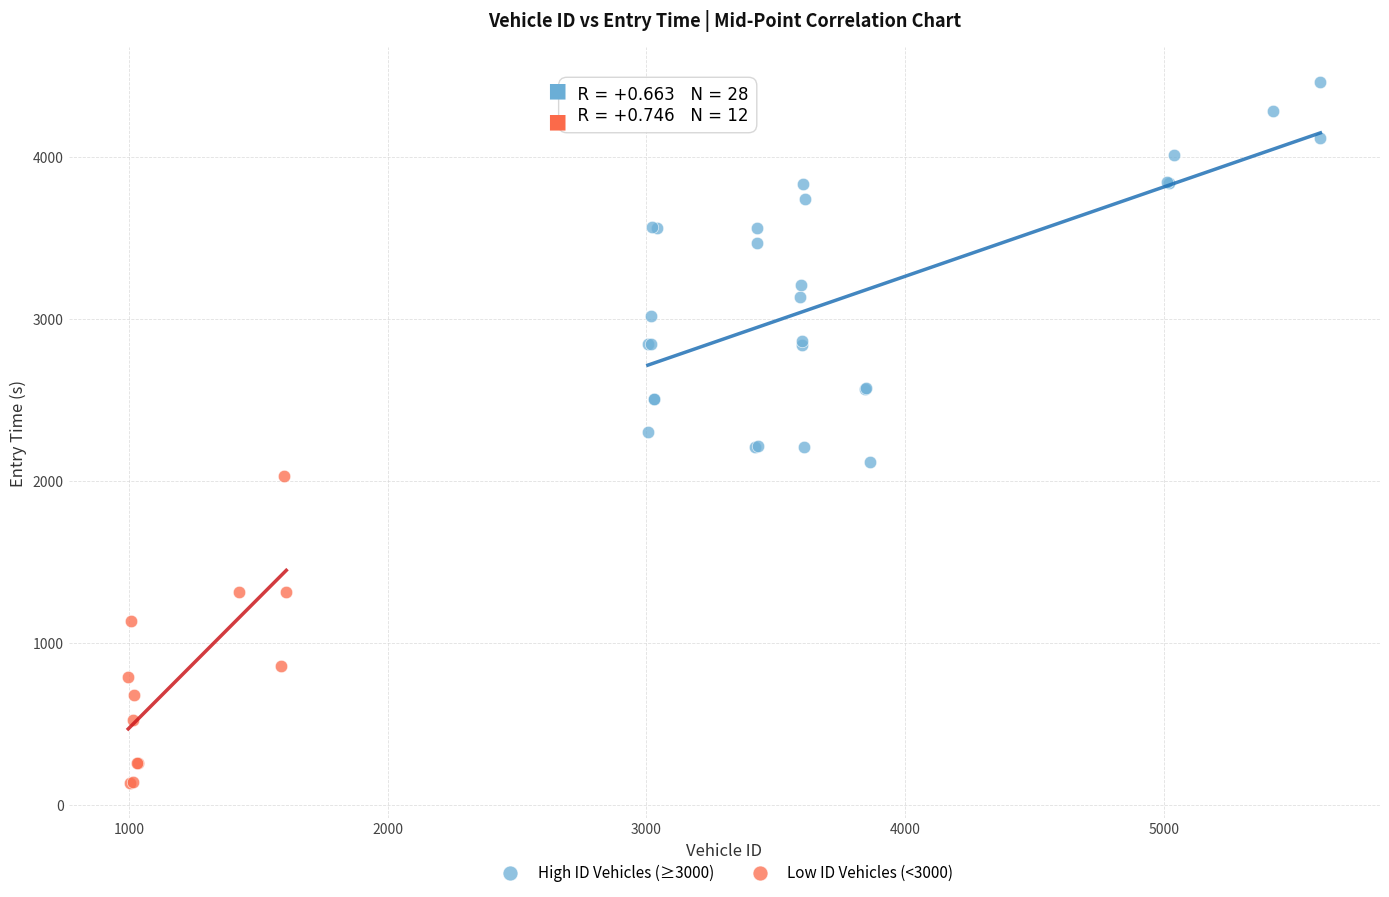

Which series has the largest Y range (max minus min)?

High ID Vehicles (≥3000)